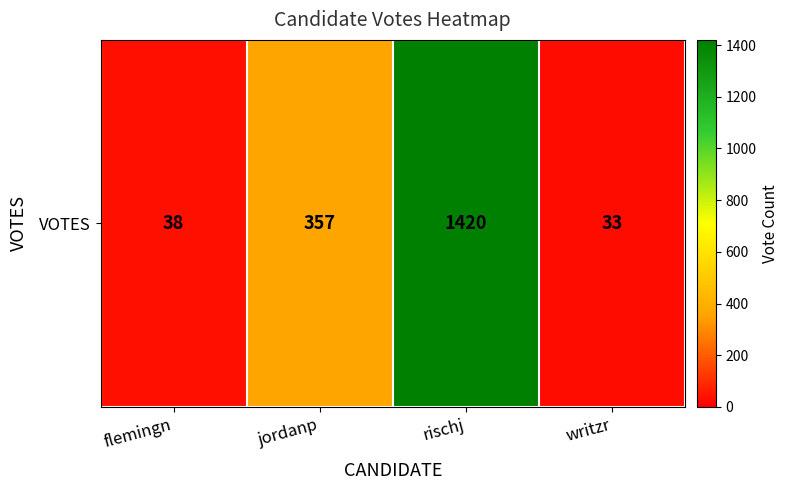

What is the change in value from flemingn to jordanp?

+319